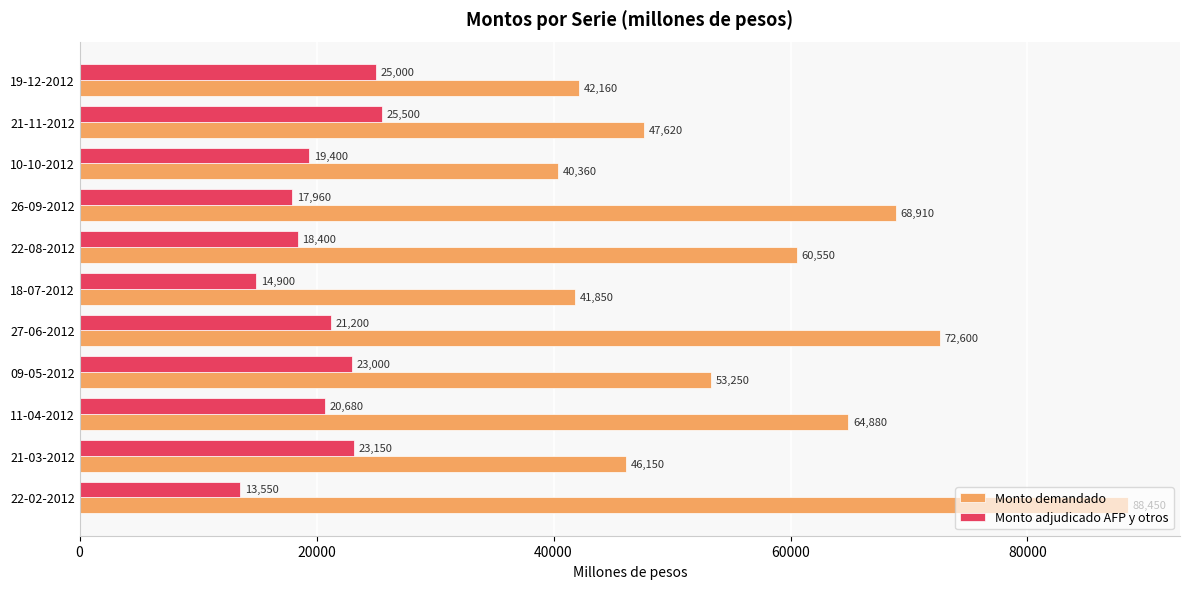

How many data points does each series have?

11